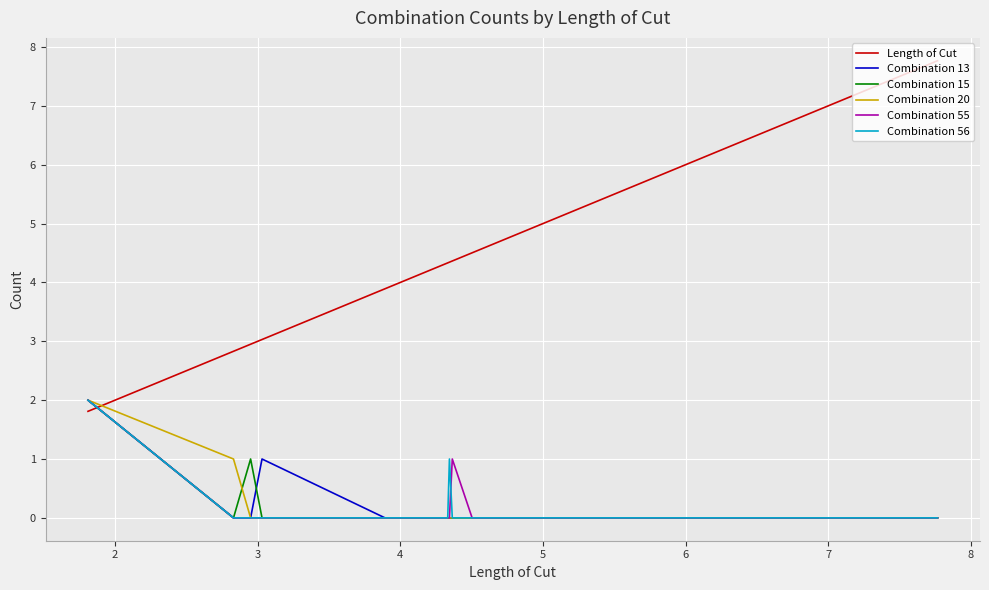

Which series has the largest total across all categories?

Length of Cut